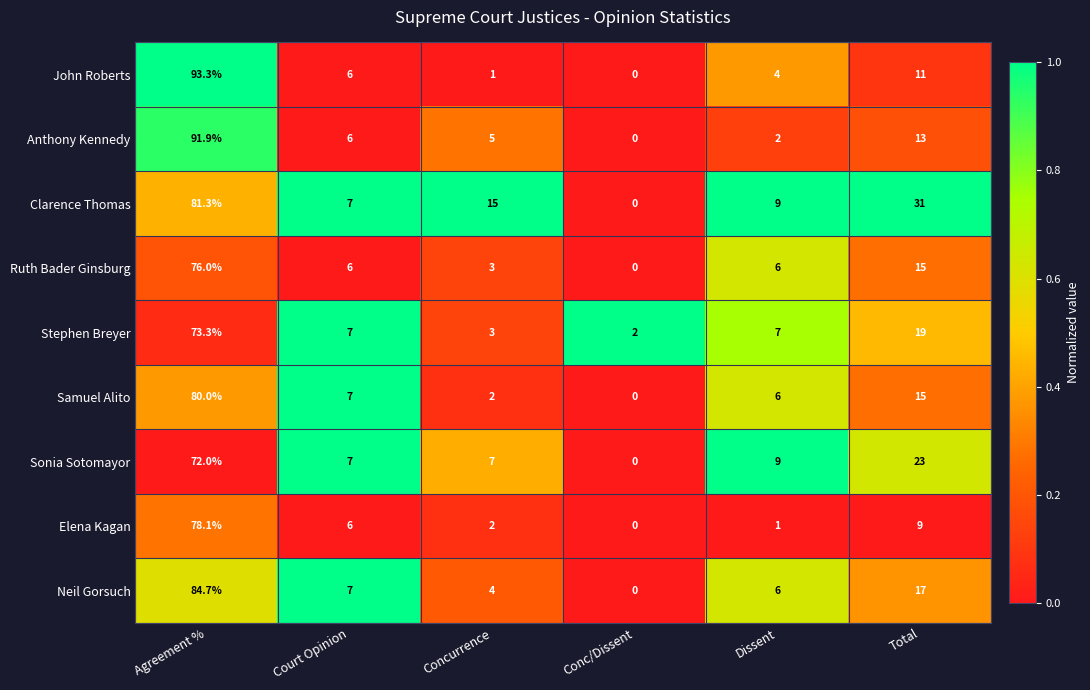

Which series has the widest spread of values?

John Roberts